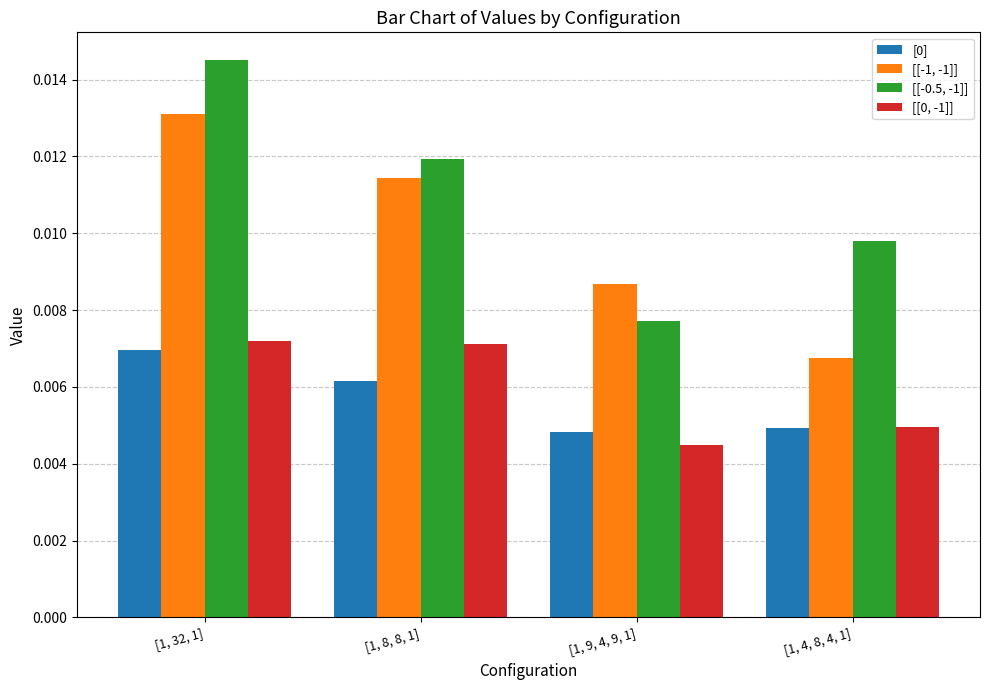

Between [1, 8, 8, 1] and [1, 9, 4, 9, 1], which series saw the biggest shift?

[[-0.5, -1]]